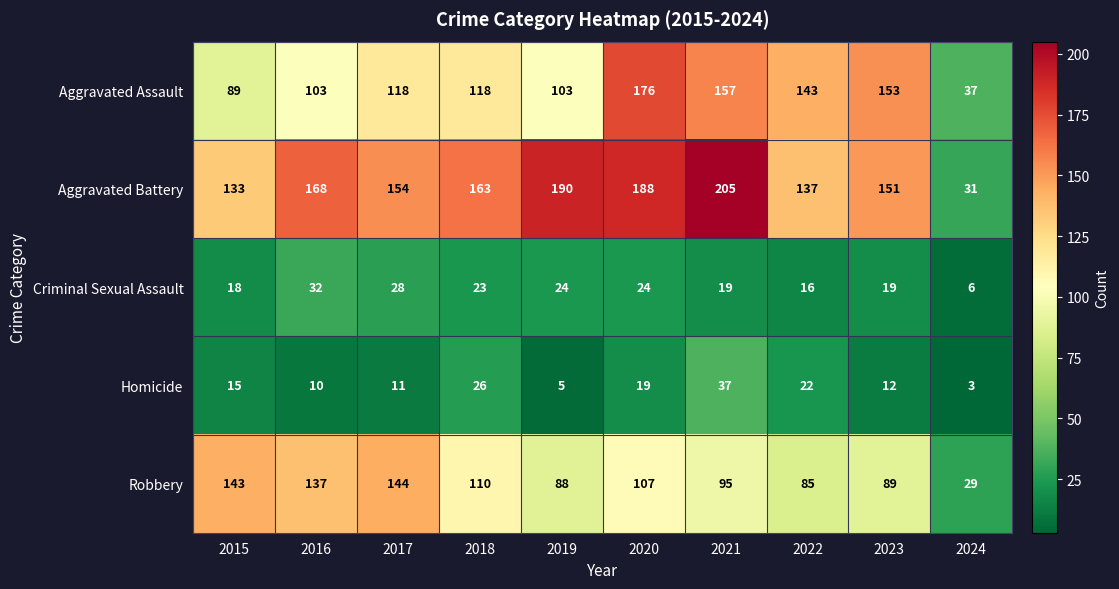

What is the difference between the maximum and minimum values in the Aggravated Battery series?

174